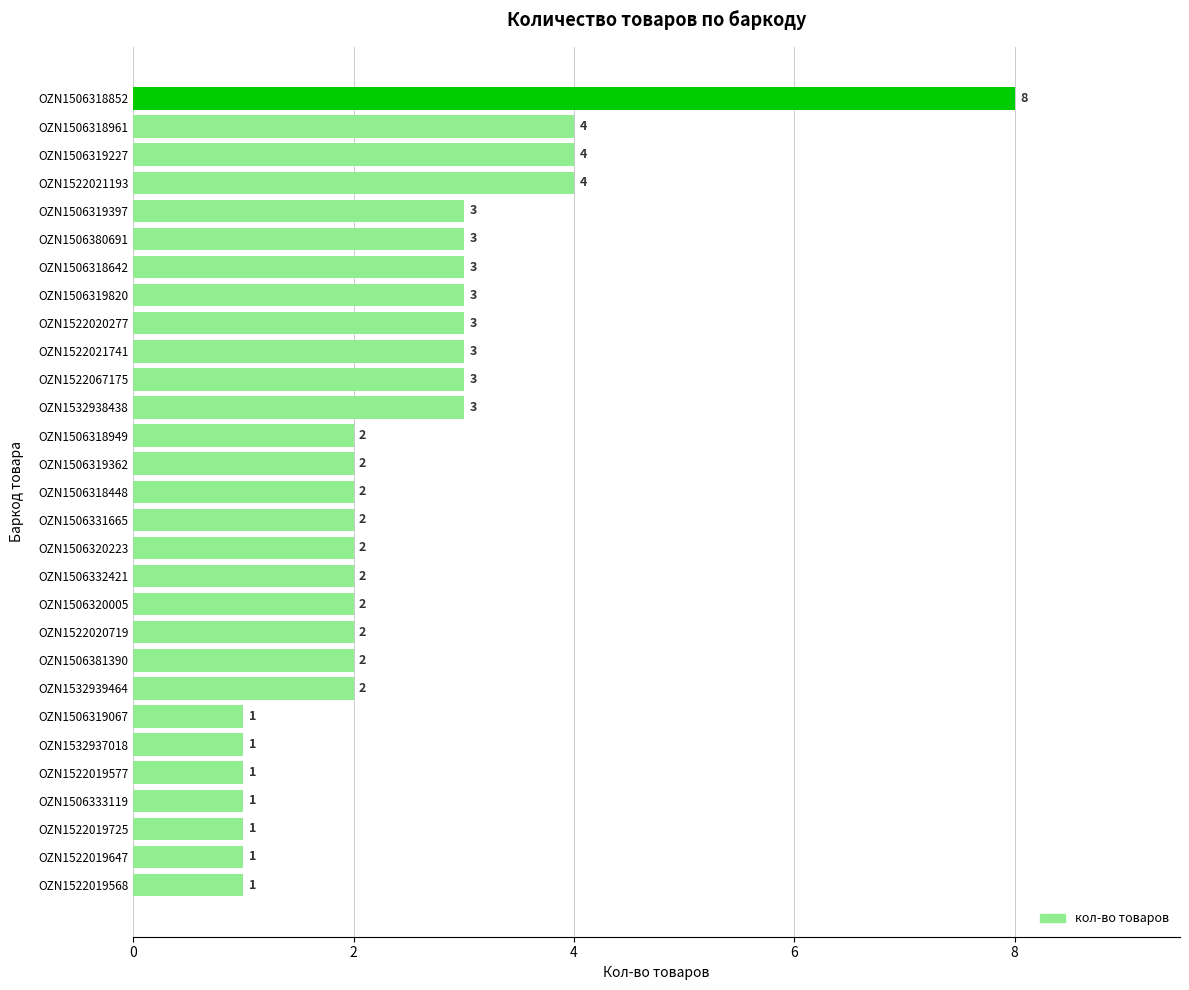

What is the difference between the maximum and minimum values?

7